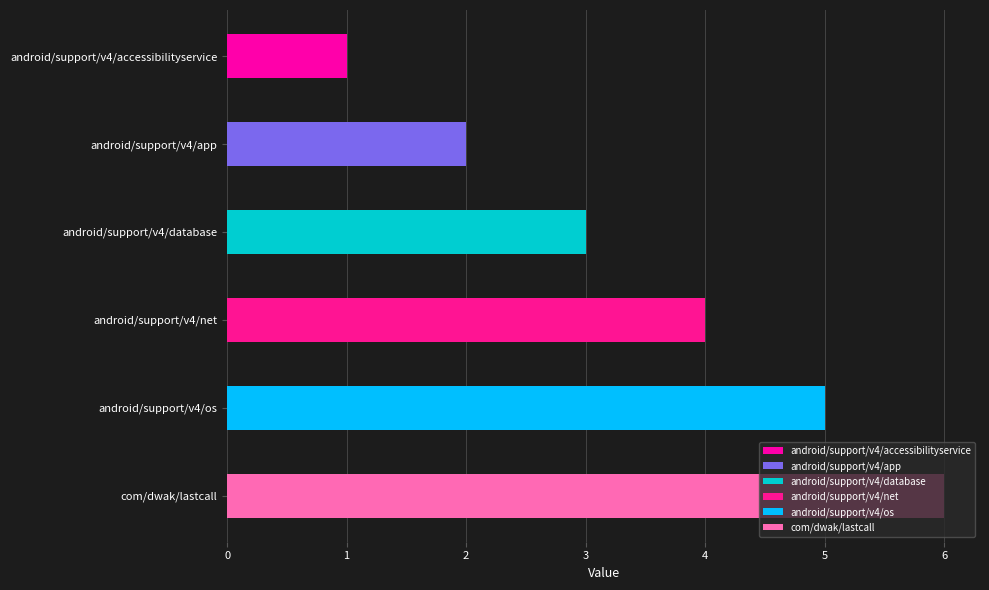

Count the number of categories in the chart.

6